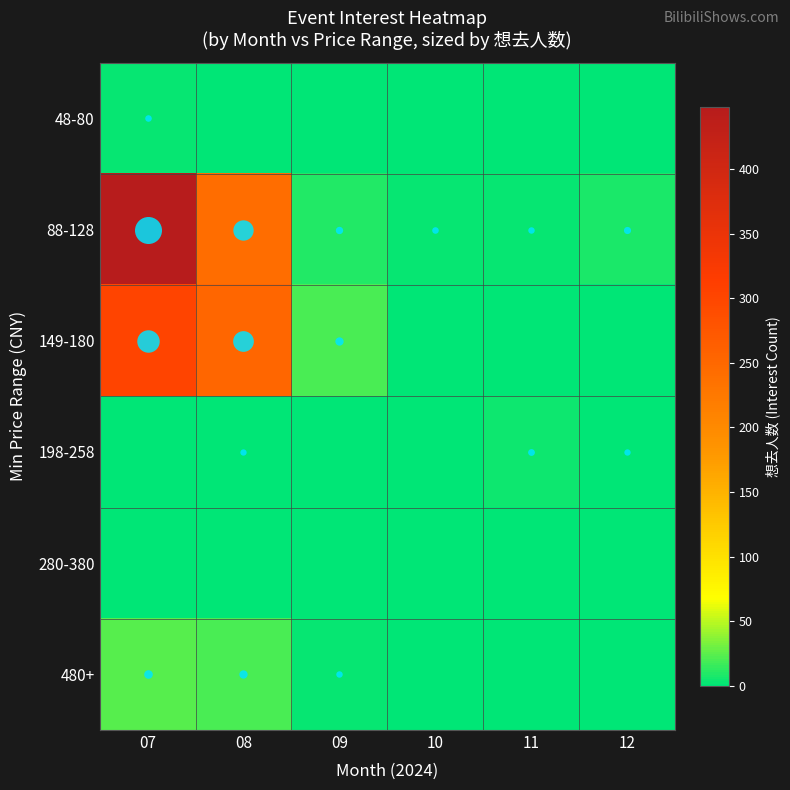

Reading left to right, transcribe all the data shown in this chart.

48-80: 07=3	08=0	09=0	10=0	11=0	12=0
88-128: 07=448	08=243	09=10	10=3	11=2	12=8
149-180: 07=302	08=253	09=20	10=0	11=0	12=0
198-258: 07=0	08=1	09=0	10=0	11=5	12=1
280-380: 07=0	08=0	09=0	10=0	11=0	12=0
480+: 07=23	08=20	09=2	10=0	11=0	12=0